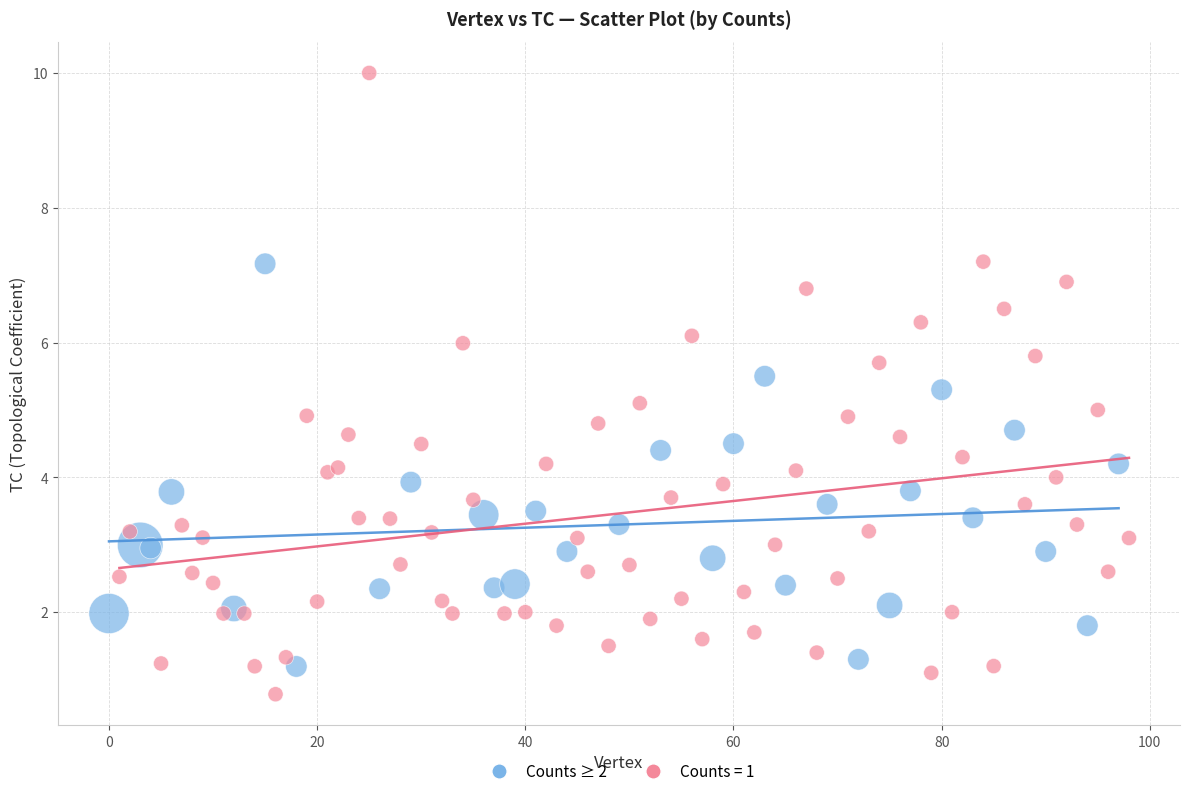

Which series has the widest spread of Y values?

Counts = 1